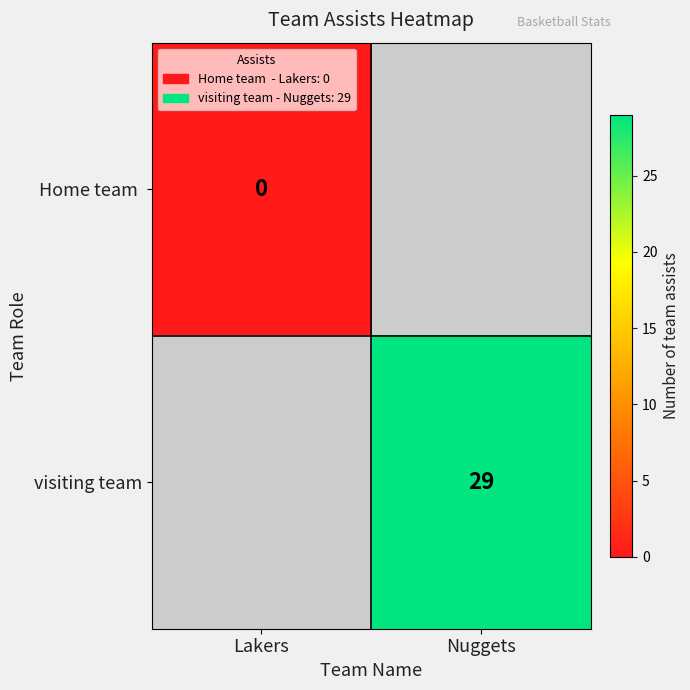

True or false: visiting team has a value of 40 at Nuggets.

False